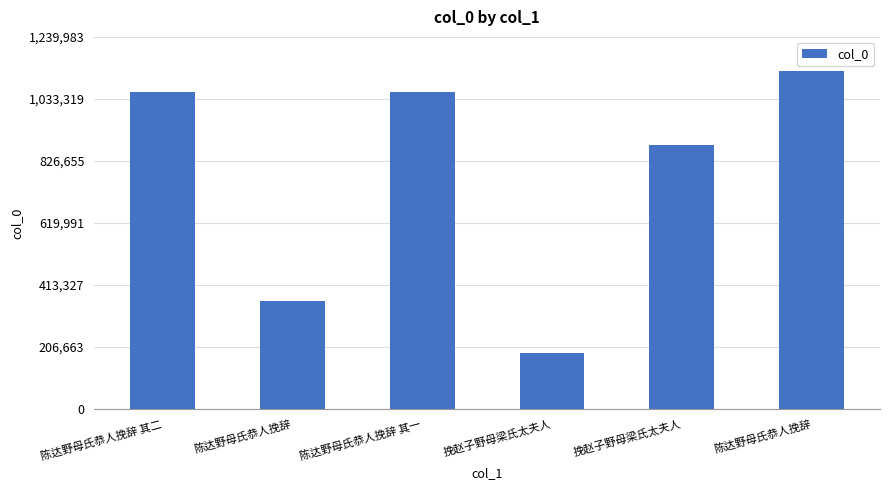

How many data points are less than 1055286?

3